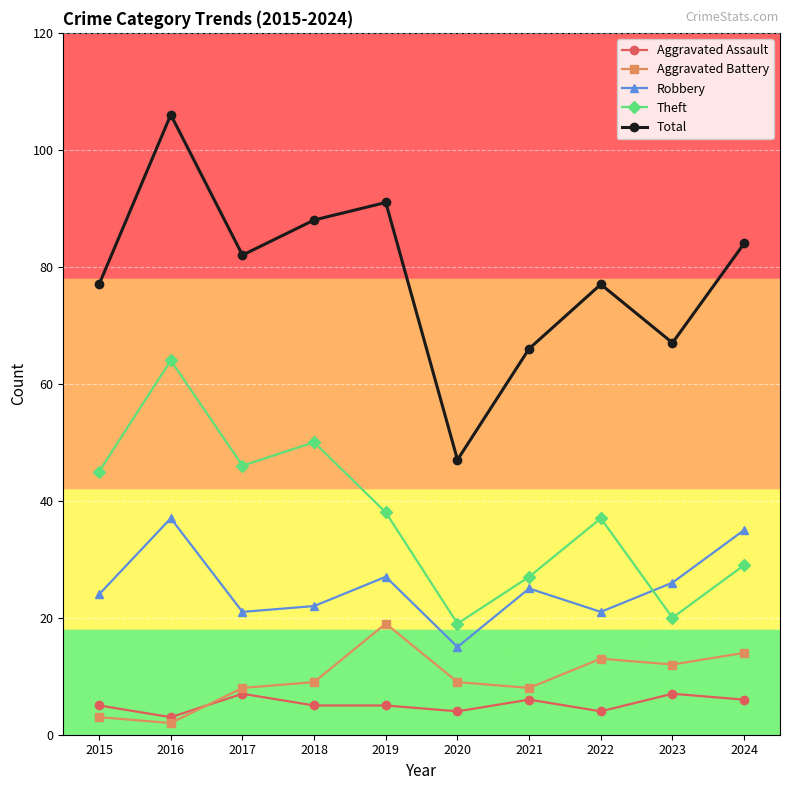

Read the Theft value at 2020.

19